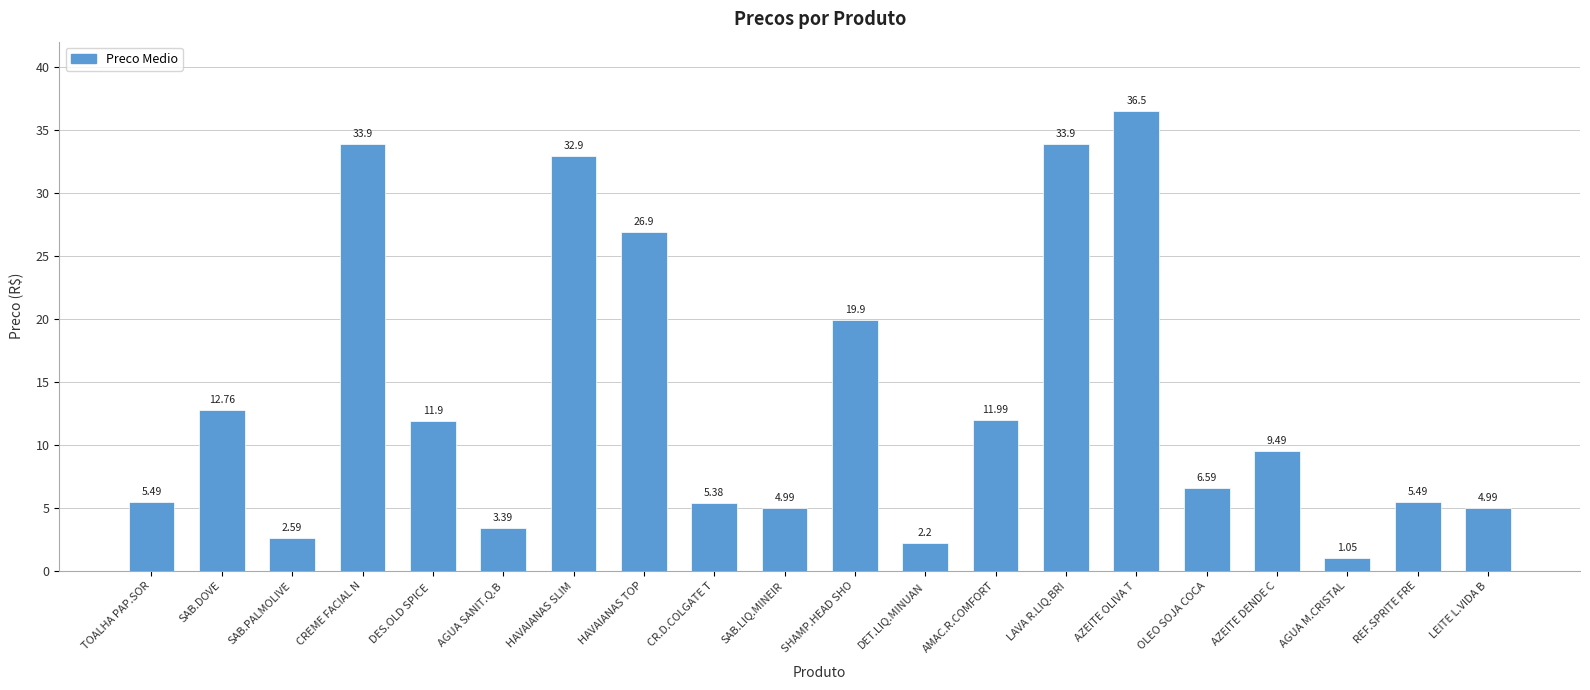

Where does the data first go above 9?

SAB.DOVE